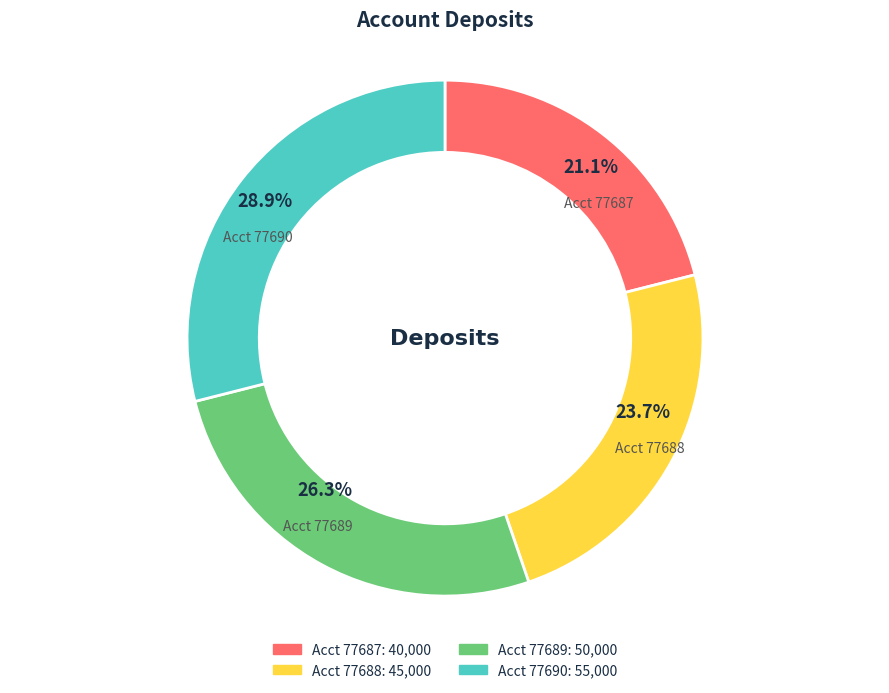

Does any single category account for the majority?

No